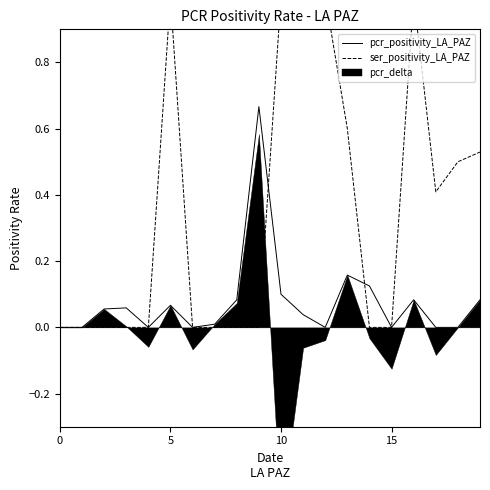

The pcr_positivity_LA_PAZ series shows 0.0 at 5. True or false?

False